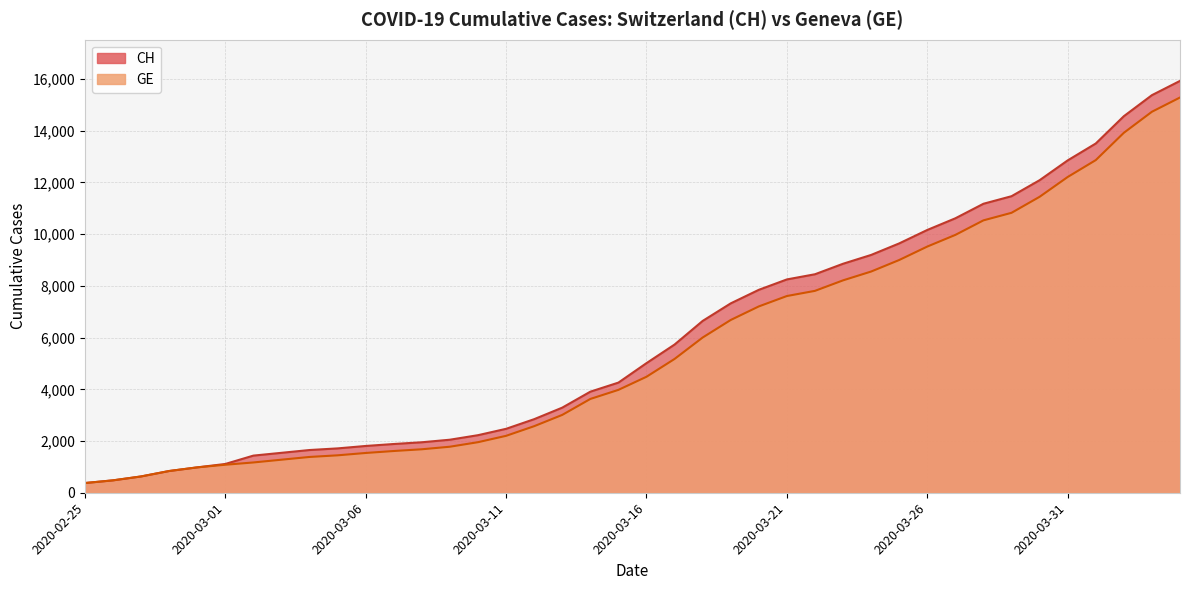

True or false: CH and GE intersect in this chart.

False